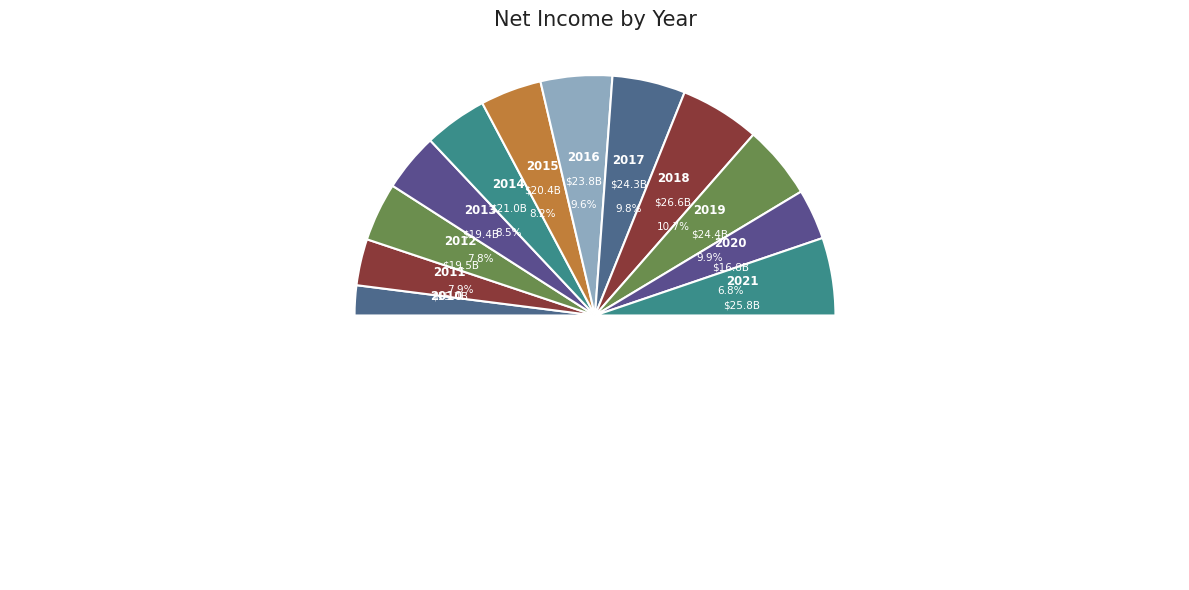

Combined, do 2019 and 2020 account for over 50%?

No